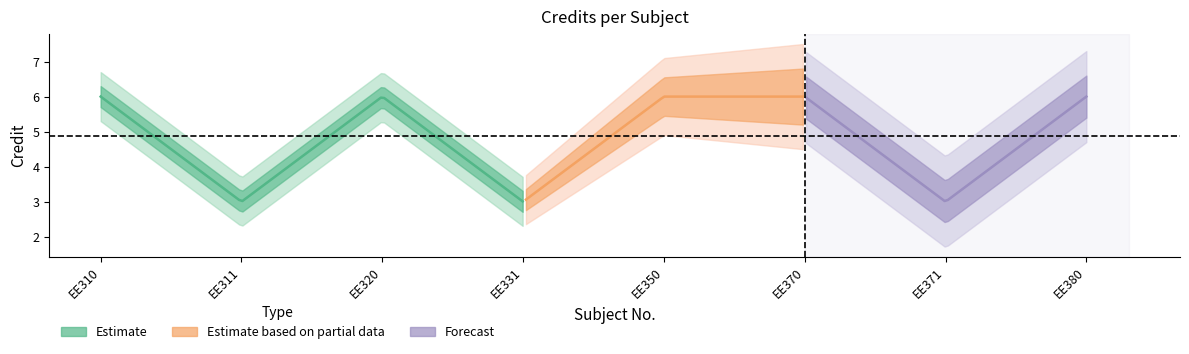

List the labels in order of value, smallest first.

2, 4, 7, 1, 3, 5, 6, 8